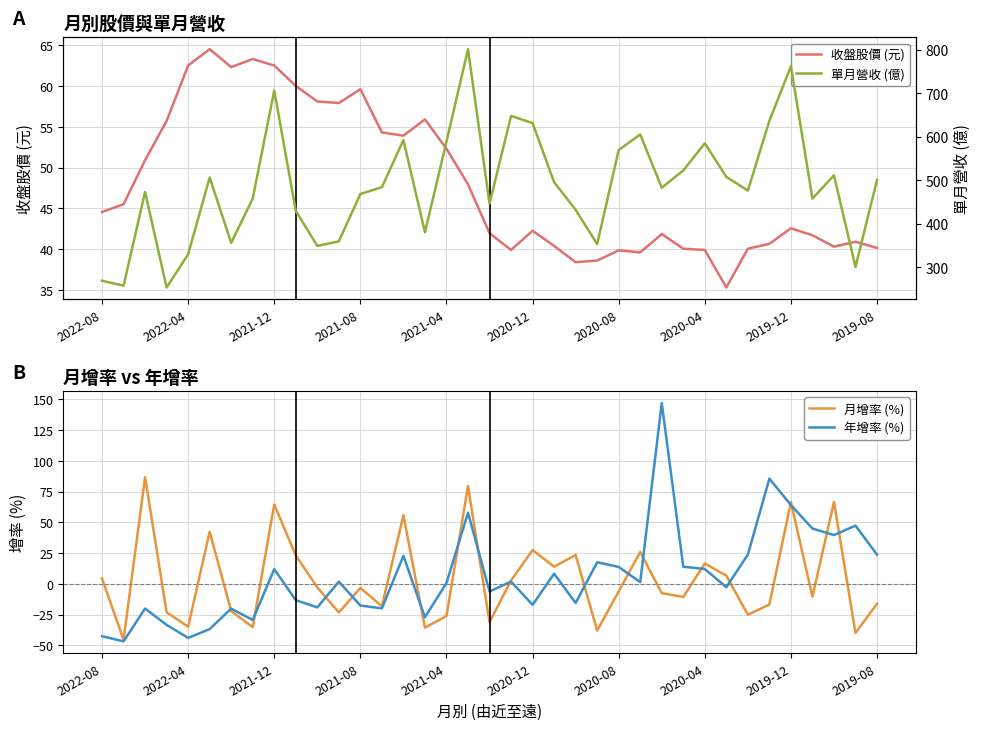

The value of 月增率 (%) at 2022-08 is 4.4. True or false?

True